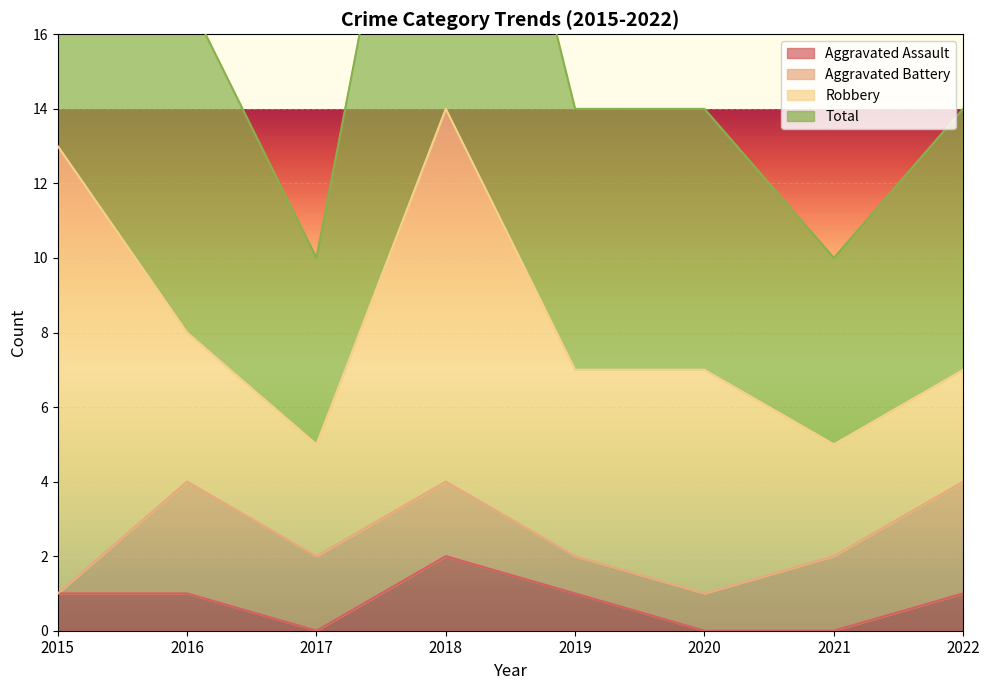

Between 2017 and 2019, which series saw the biggest shift?

Total